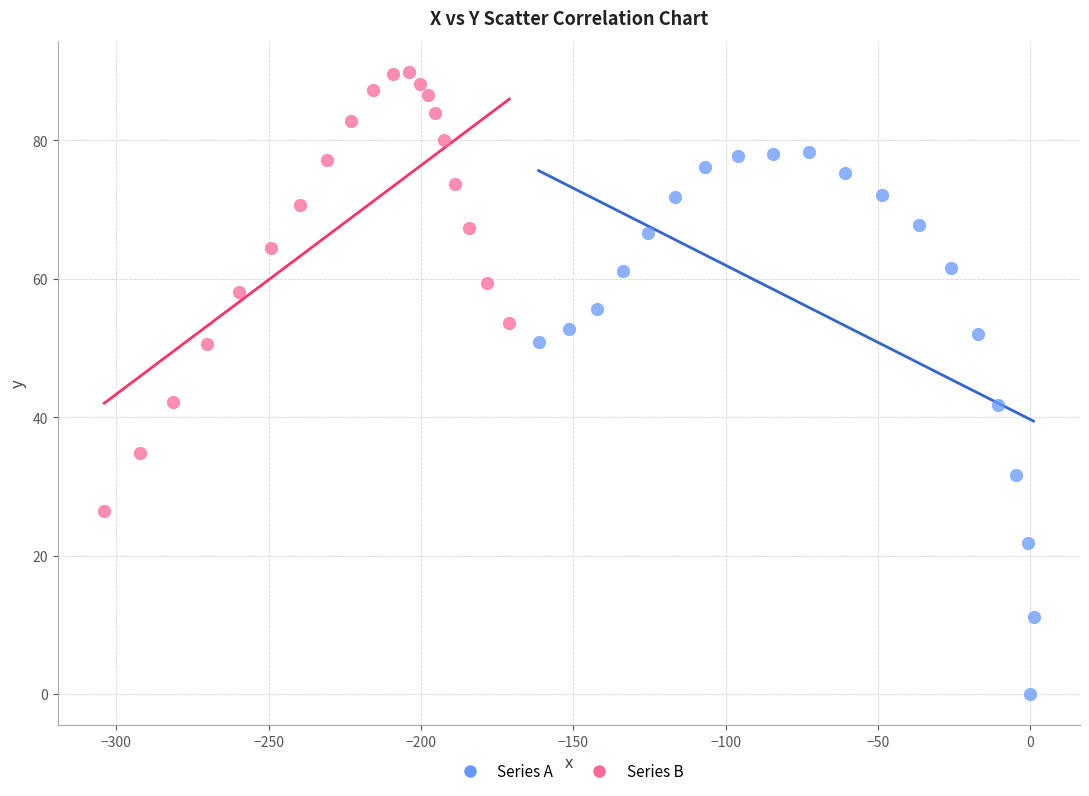

Which series contains the lowest Y value?

Series A